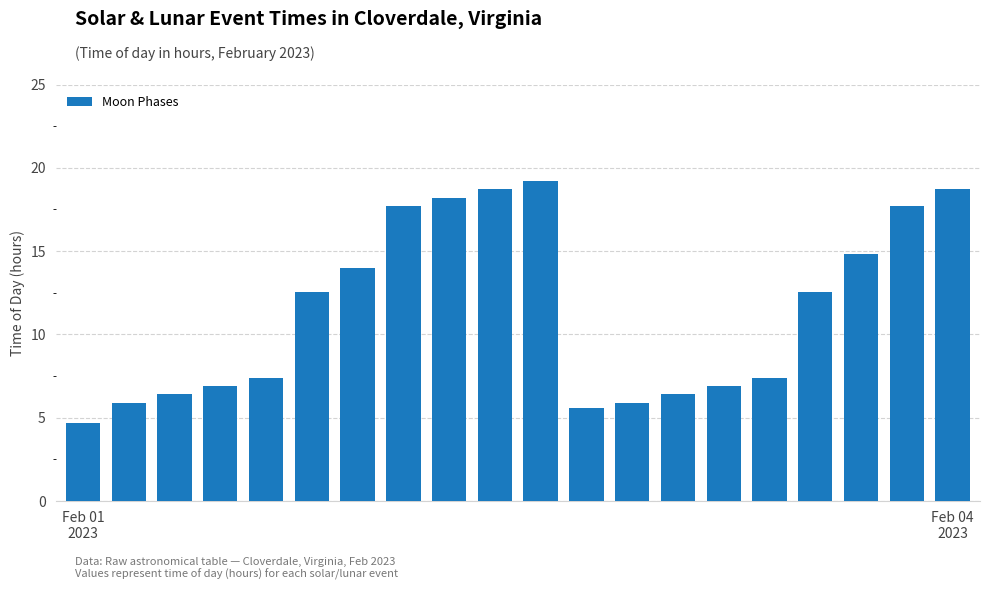

What is the sum of all values?

227.6